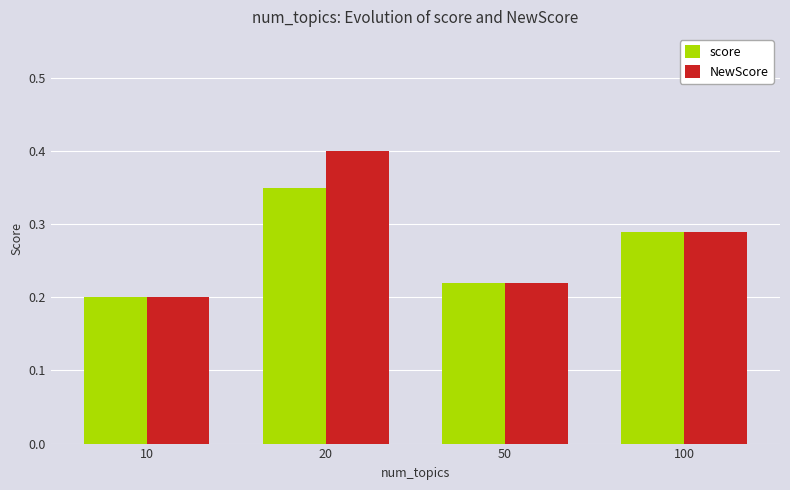

Where is score nearest to the value 0?

10